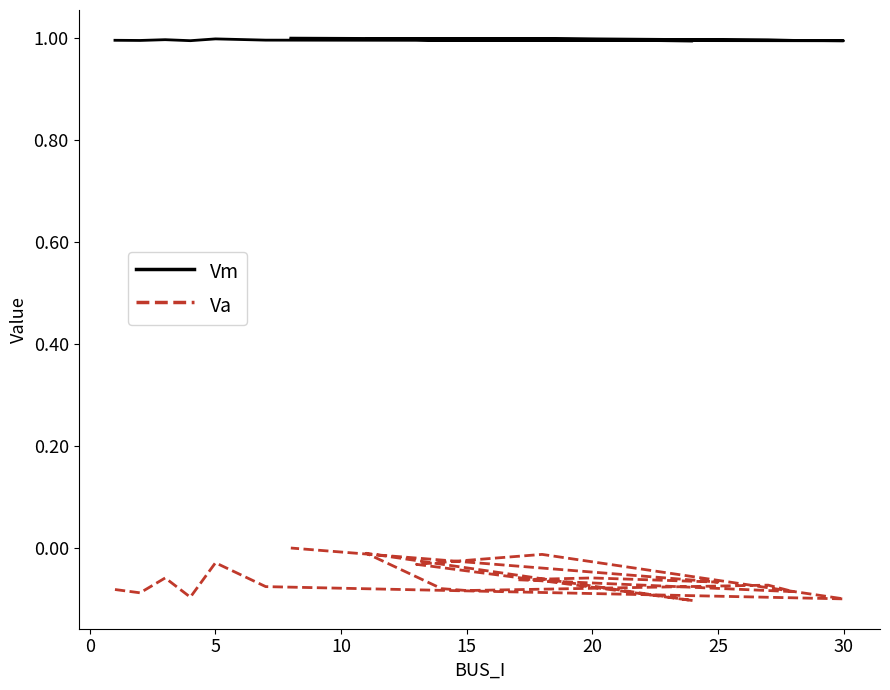

How many lines are shown in the chart?

2